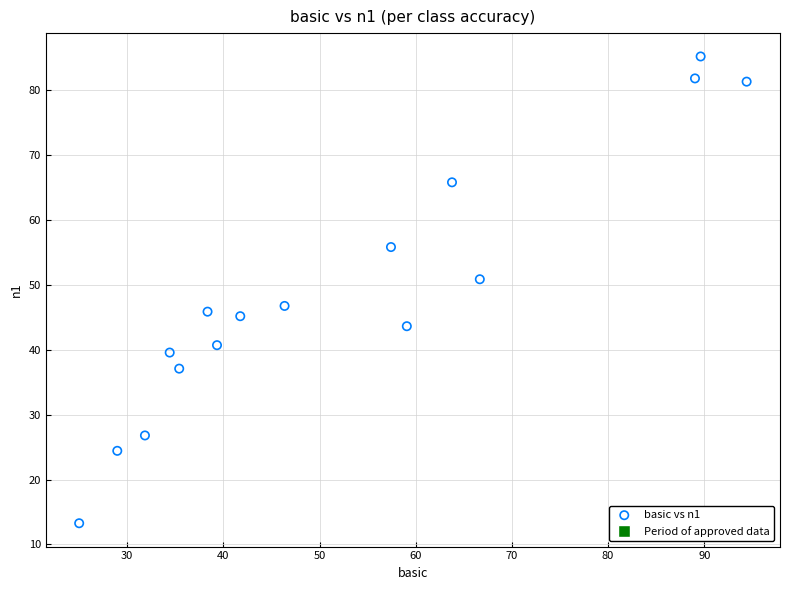

What is the range of X values (max minus min)?

69.4